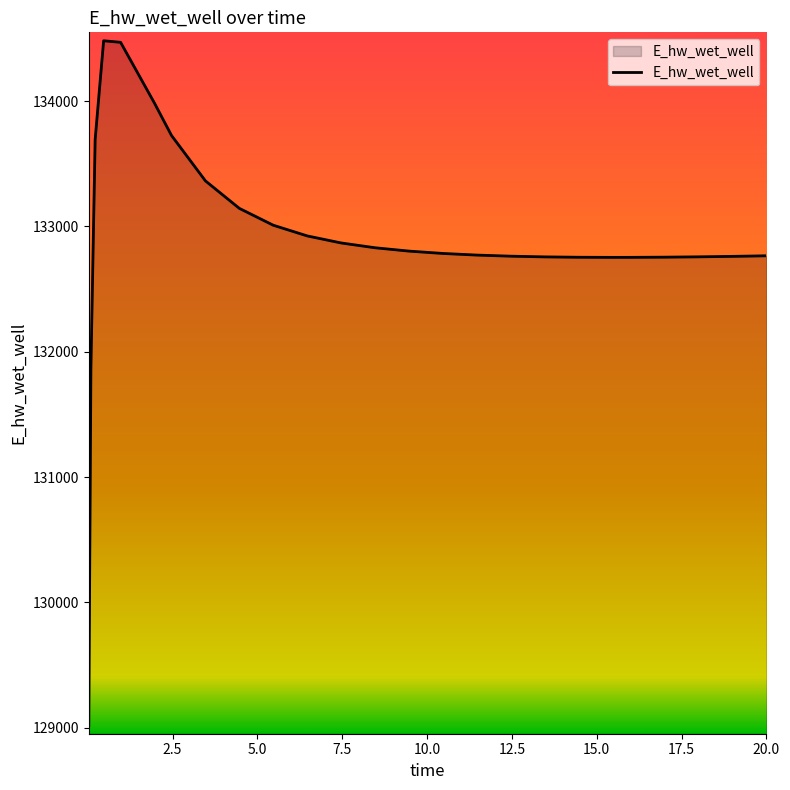

What is the difference between the maximum and minimum values?

5466.0